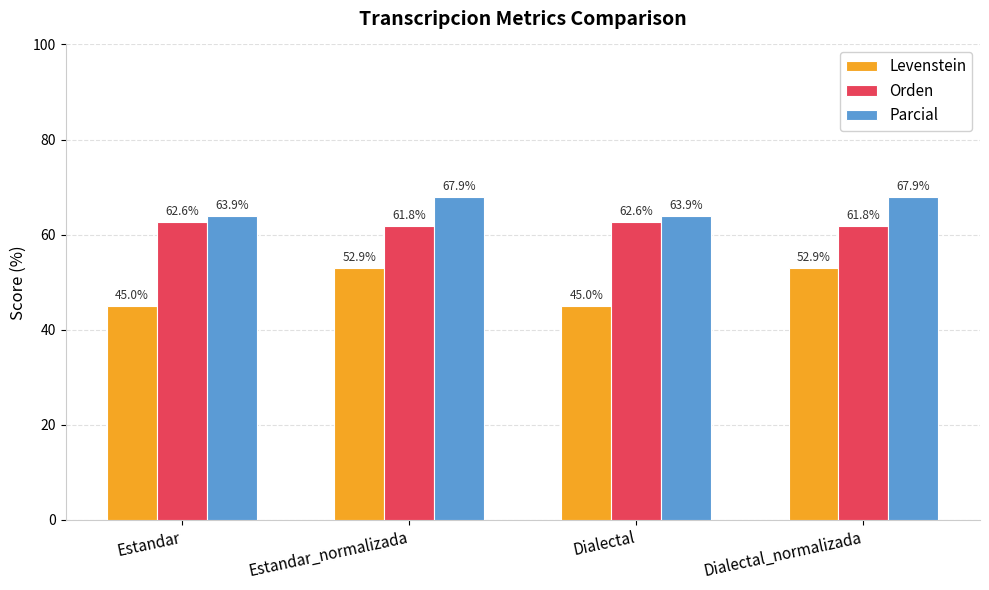

The Levenstein series shows 20.2 at Estandar_normalizada. True or false?

False